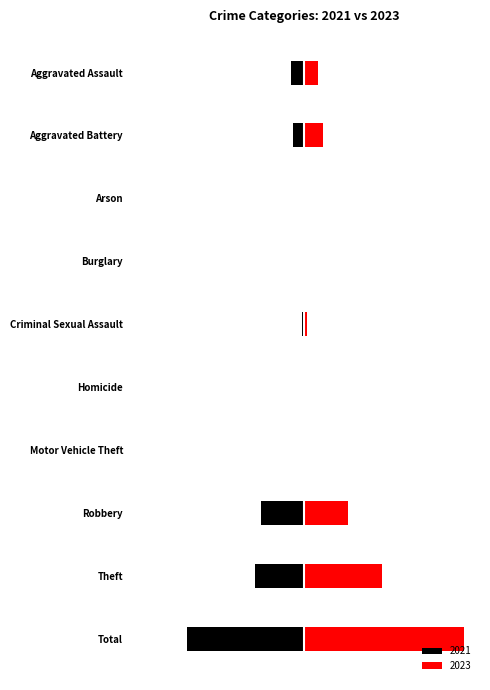

What position from the right is Homicide?

5